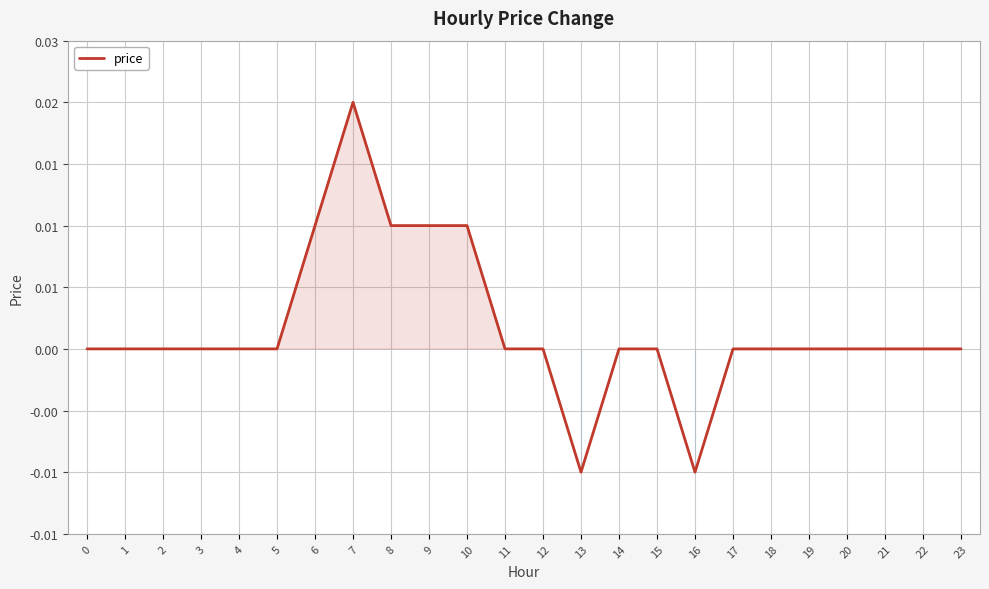

True or false: the data has more than 2 interior local peaks.

False